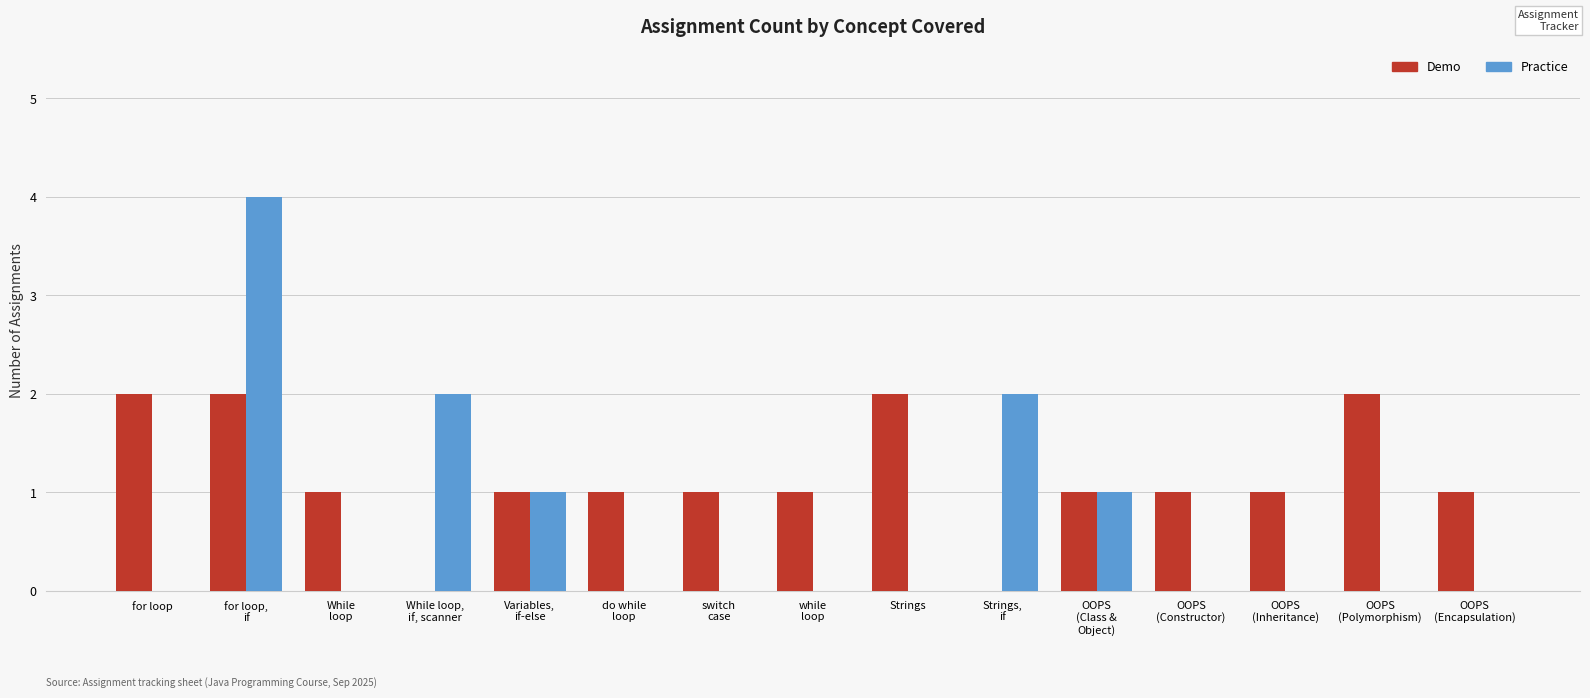

Count the Practice values in the range 0 to 1.

12